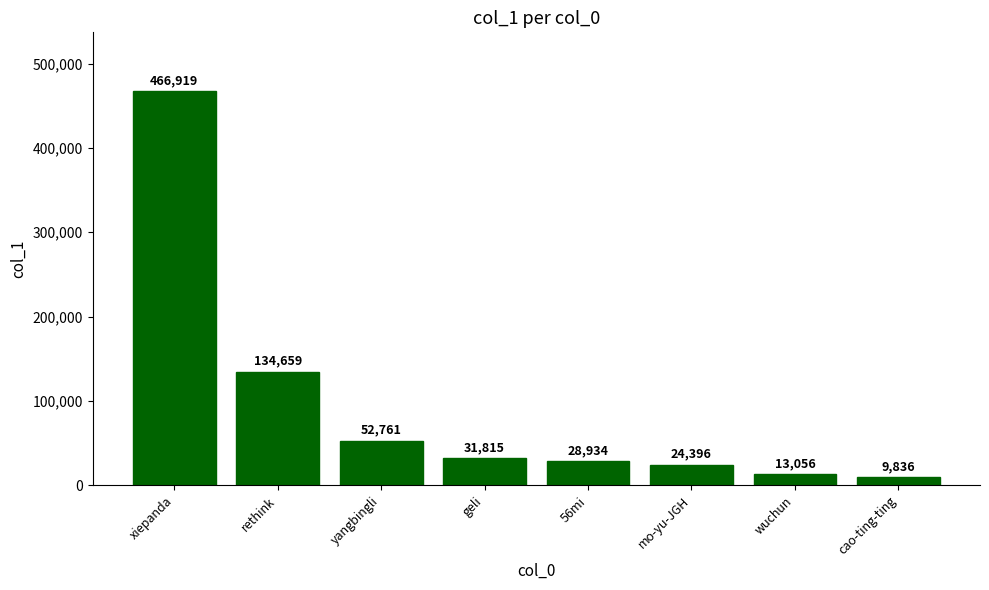

Reading left to right, what are all the values shown in this chart?

466919	134659	52761	31815	28934	24396	13056	9836